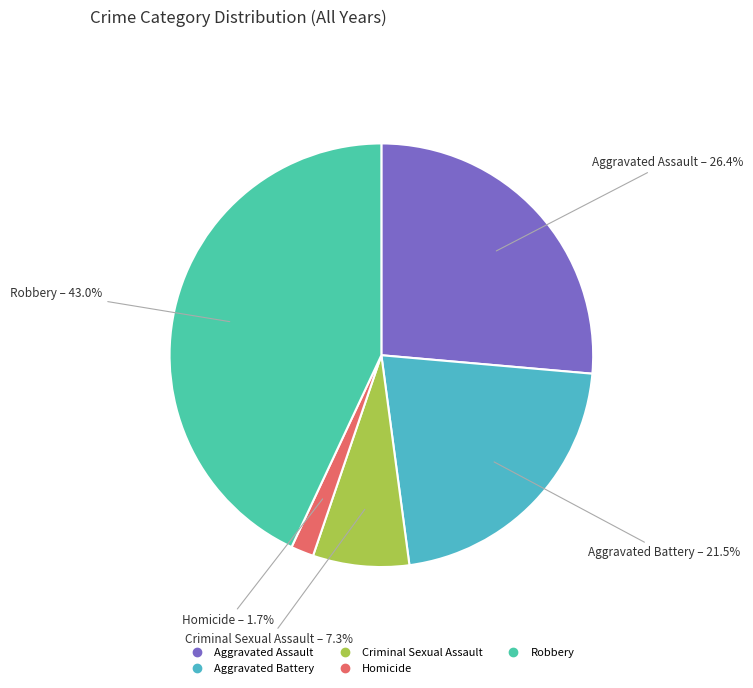

How many slices are in this pie chart?

5